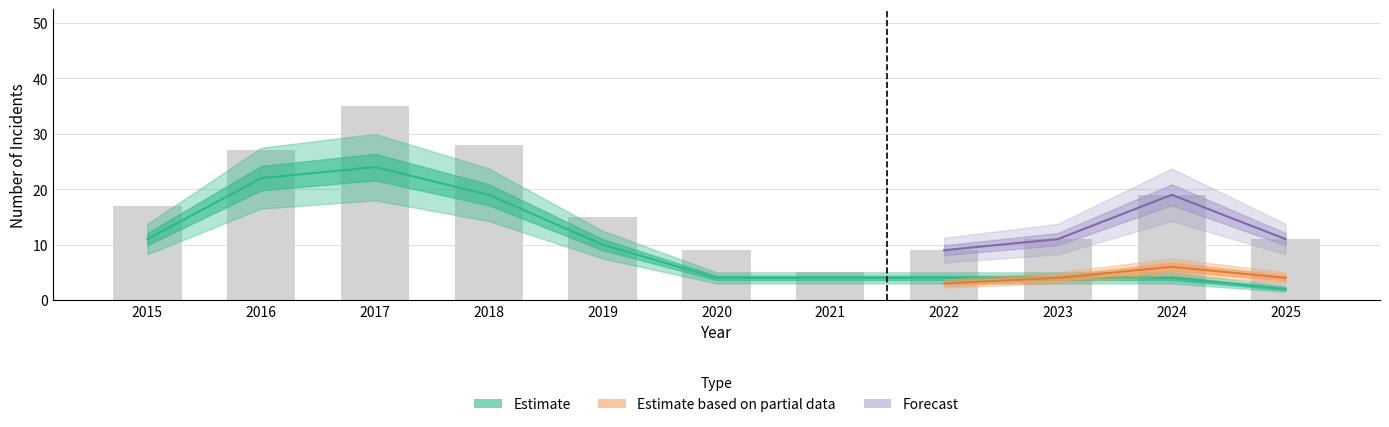

At which category does the chart reach its peak across all series?

2017